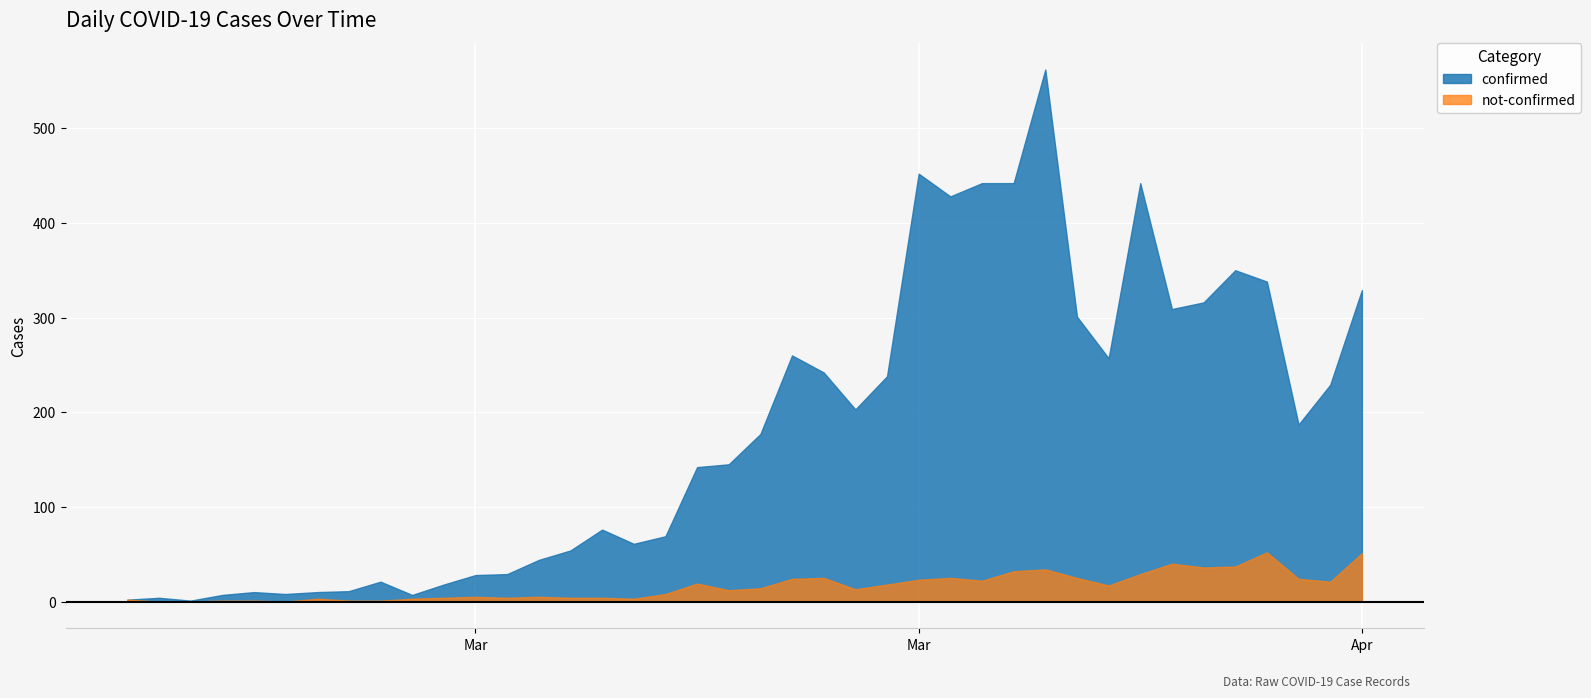

Does the chart display data point markers on the line(s)?

No